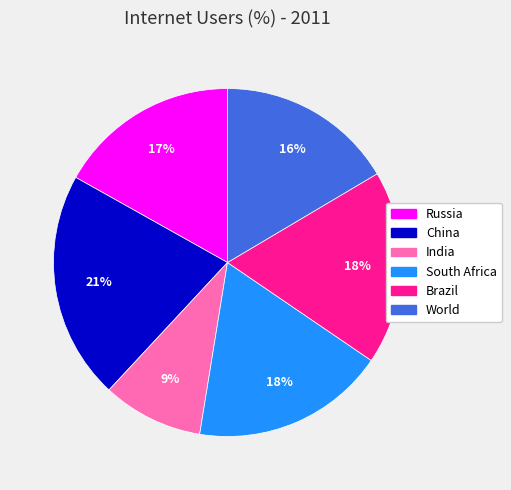

To the nearest percent, what is the average slice percentage?

17%